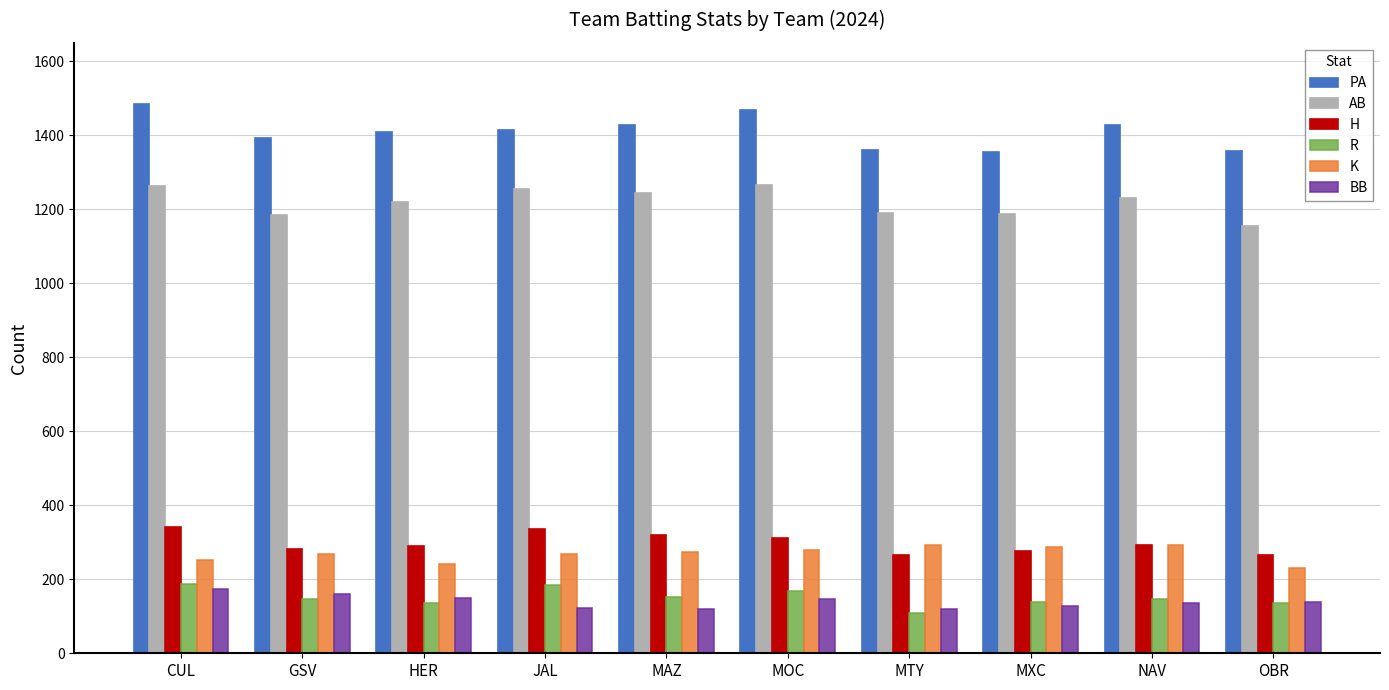

Which series has the widest spread of values?

PA